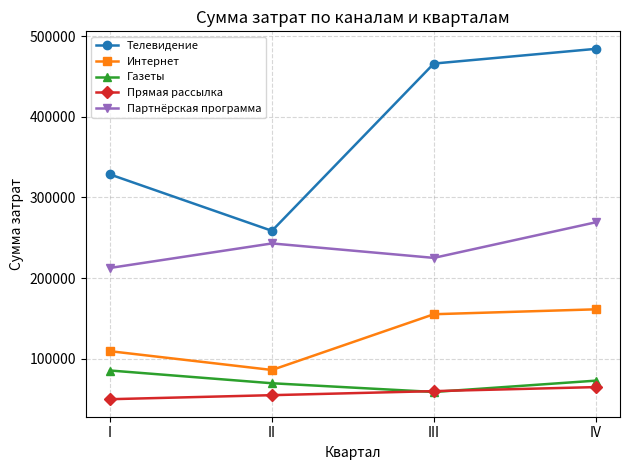

Where does the Газеты series first go above 72986?

I